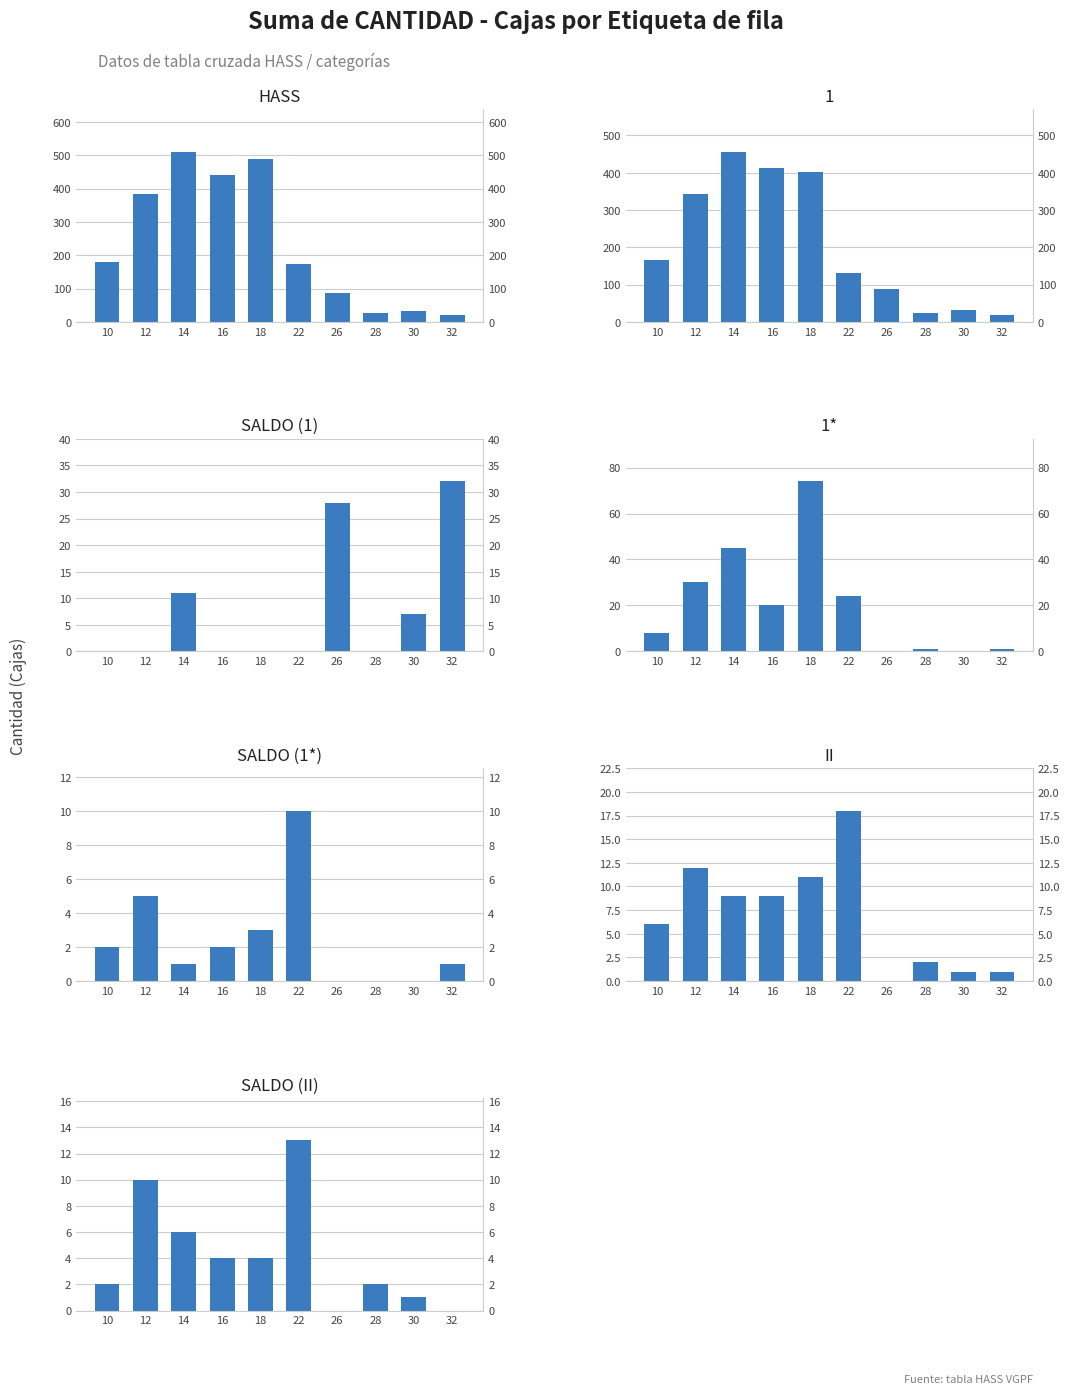

True or false: 1* has a value of 20 at 16.

True